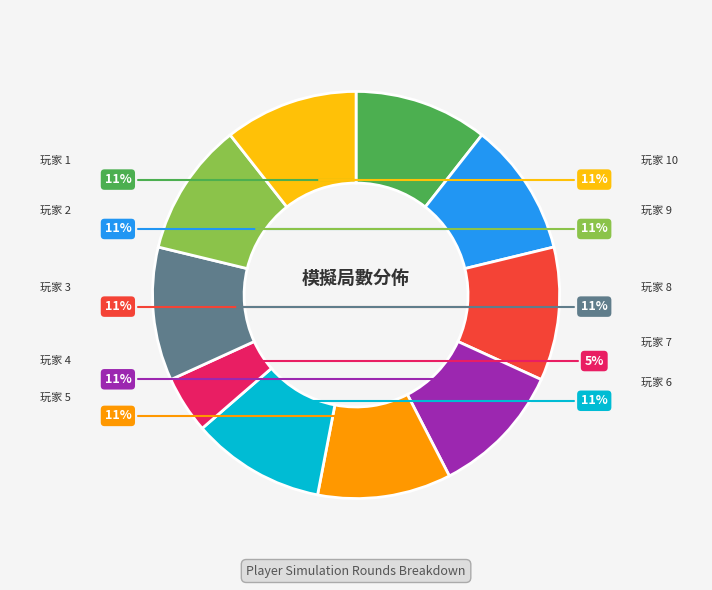

Is it true that 玩家 4 is 11% of the pie?

True